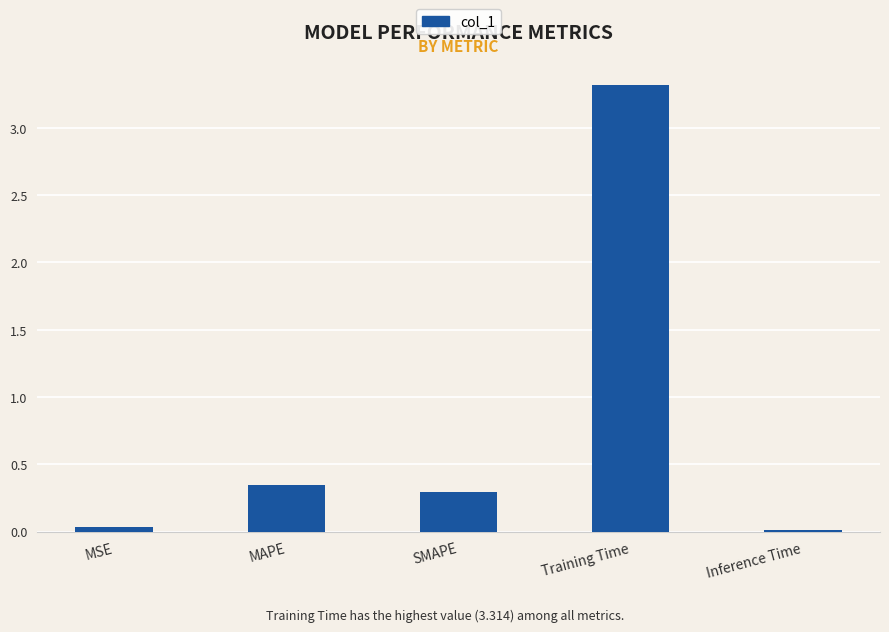

What value does the data have at Training Time?

3.3